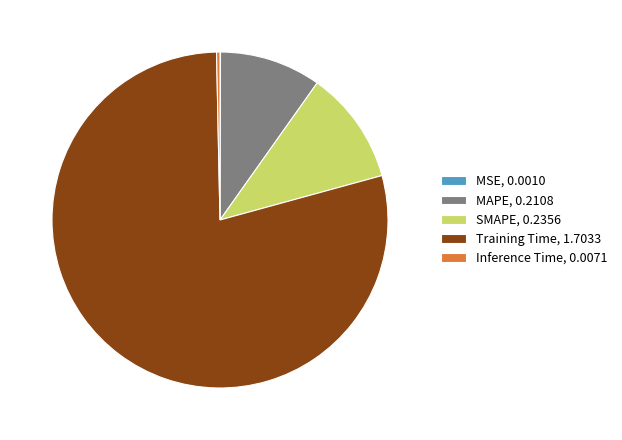

Is there a majority slice in this chart?

Yes